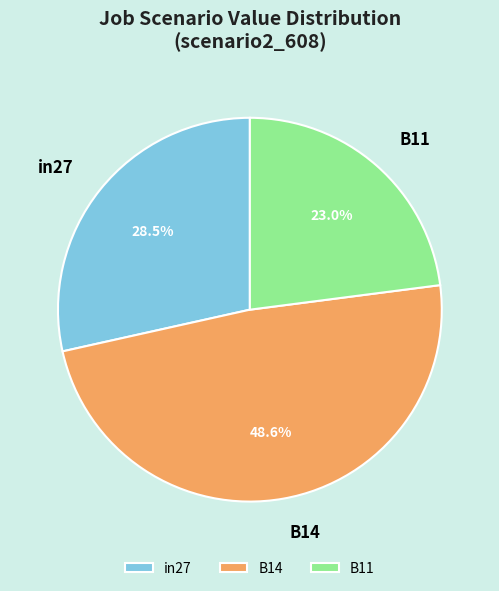

Is the sum of in27 and B11 greater than half?

Yes